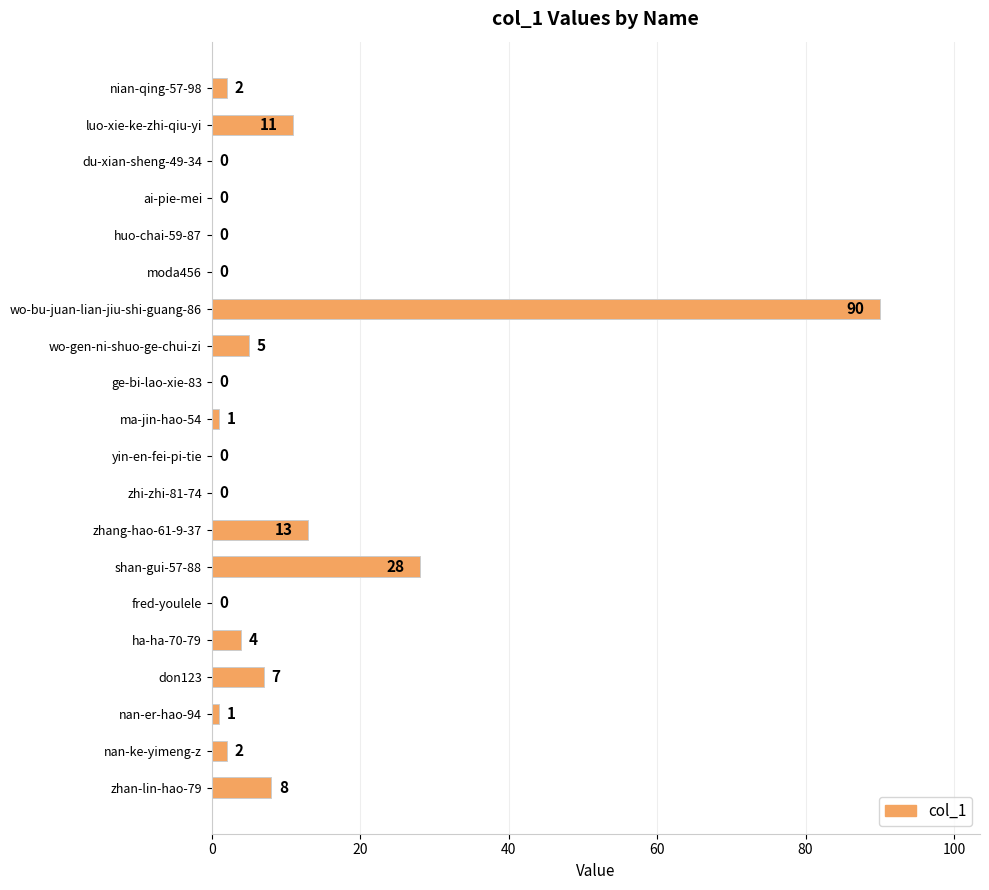

The value at luo-xie-ke-zhi-qiu-yi is 2. True or false?

False